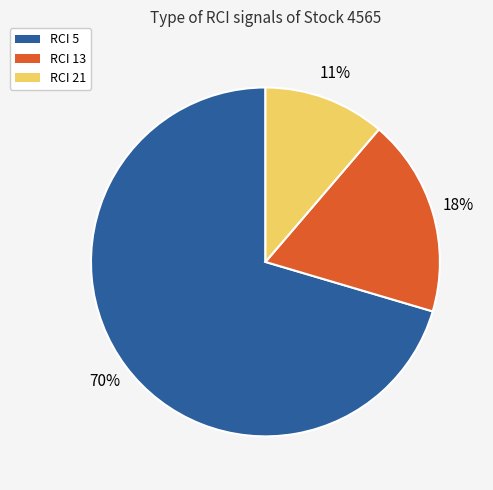

Is there any slice that represents more than half of the pie?

Yes